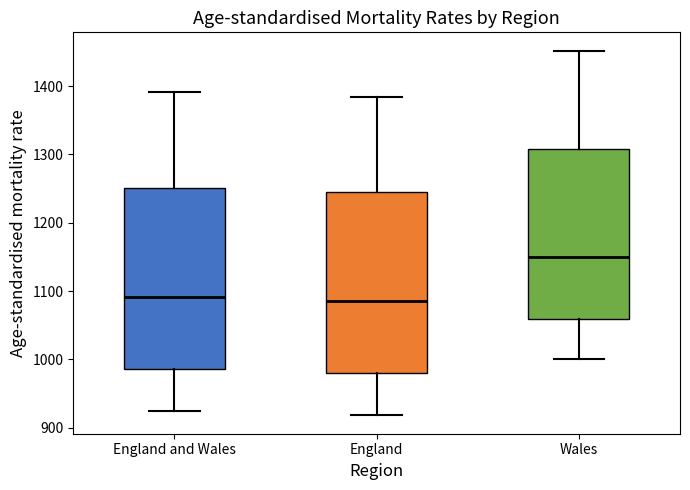

Reading left to right, transcribe this box plot: for each box, give where its median line is, the range the box spans, and where its two whiskers end, as read against the y-axis. The values are not printed on the chart, so give them approximately, as read against the axis.

England and Wales: median 1090, box 990 to 1250, whiskers 930 to 1390
England: median 1090, box 980 to 1240, whiskers 920 to 1380
Wales: median 1150, box 1060 to 1310, whiskers 1000 to 1450